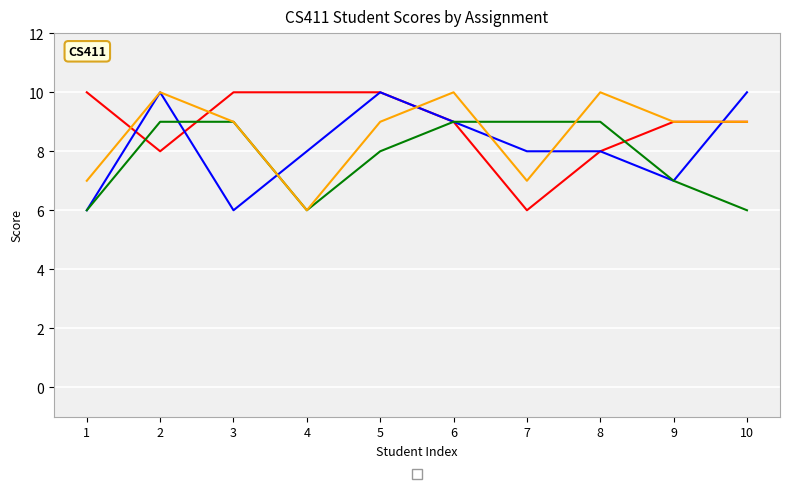

List the labels in order of _1 value, smallest first.

7, 2, 8, 6, 9, 10, 1, 3, 4, 5